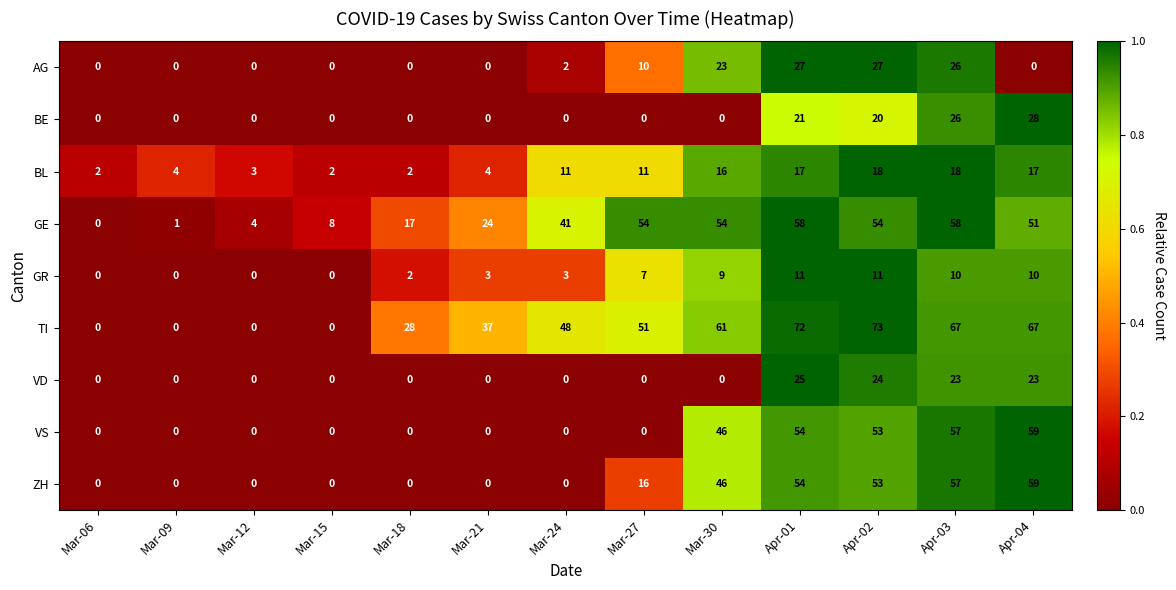

What is the difference between the highest and lowest values at Mar-30?

61